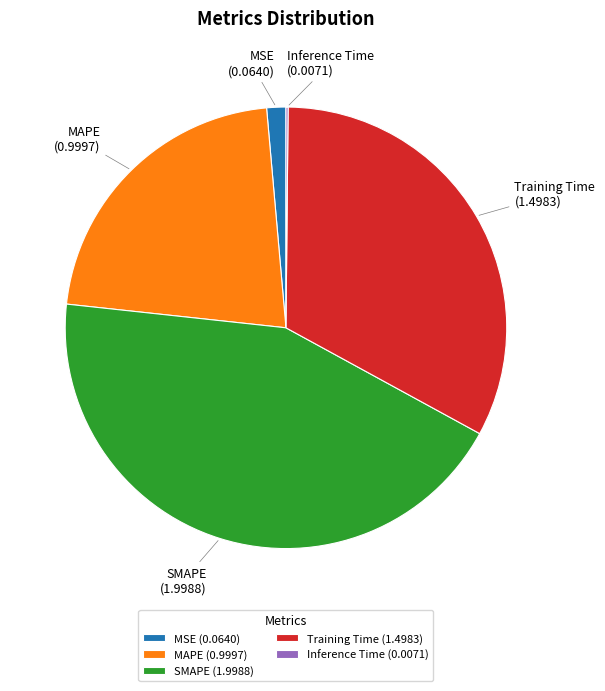

What is the largest slice in the pie chart?

SMAPE